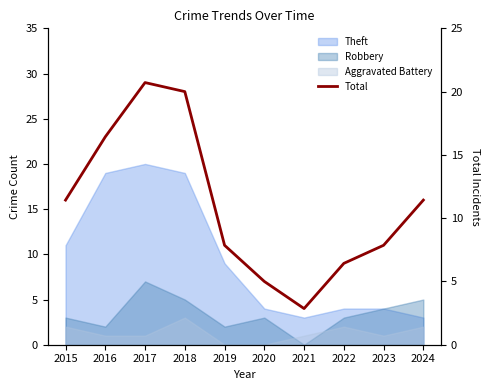

What is the ratio of the value at 2021 to the value at 2019?

0.4